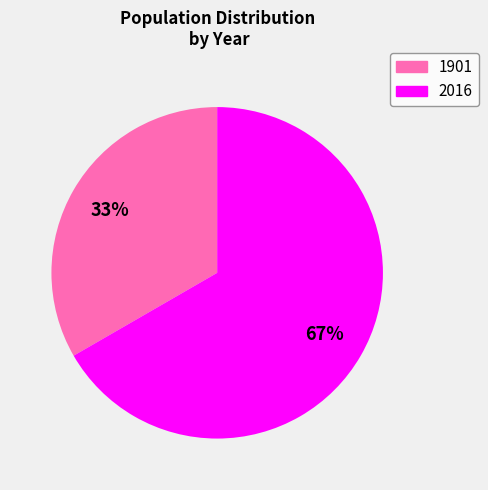

How many slices are in this pie chart?

2